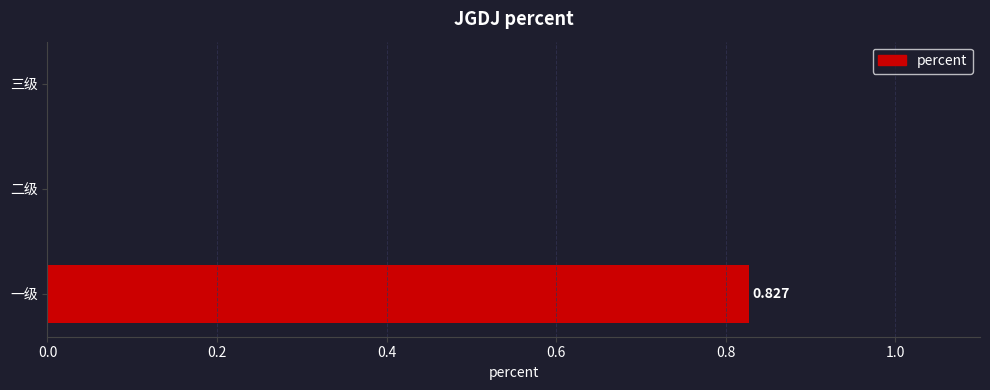

Which category has the highest value across all series?

一级